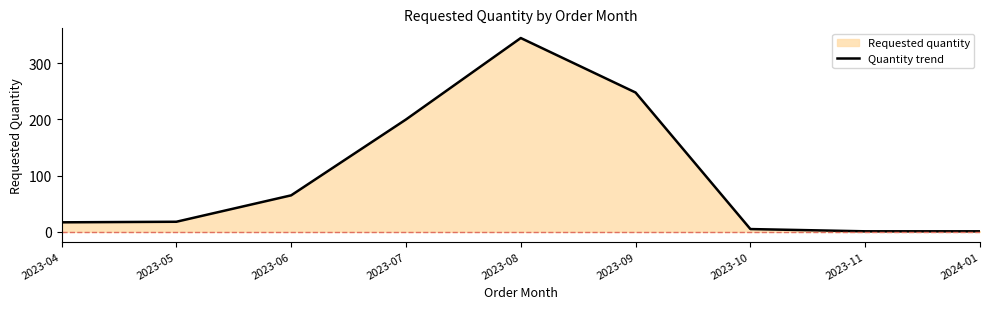

What is the label of the 3rd point from the left?

2023-06